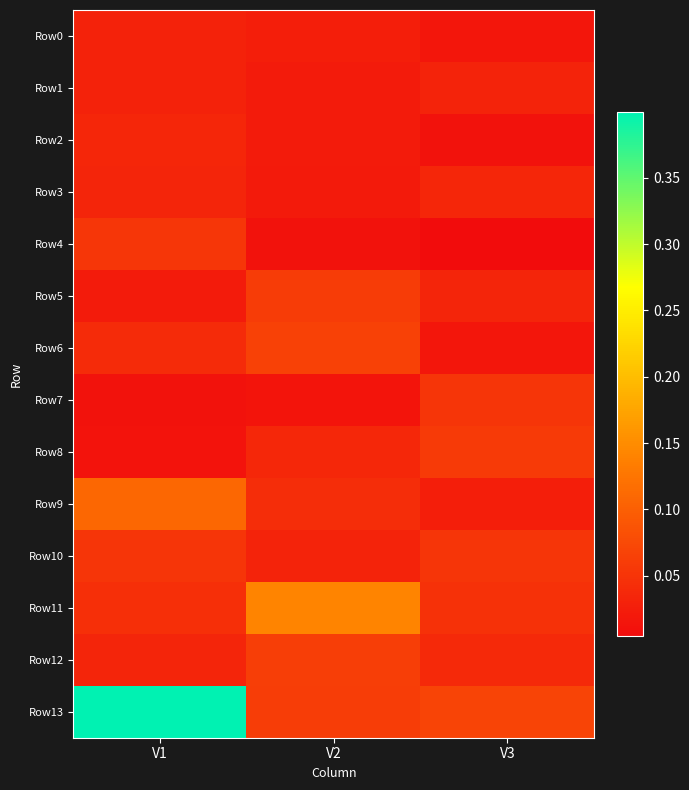

How many series are shown in this chart?

14